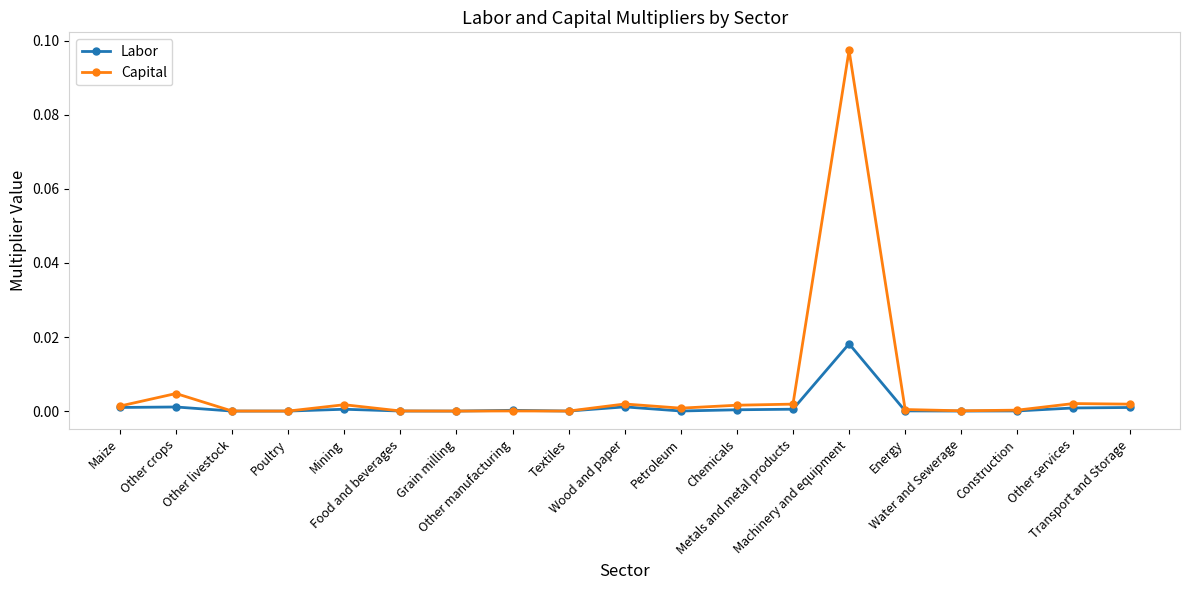

Which series has the widest spread of values?

Capital